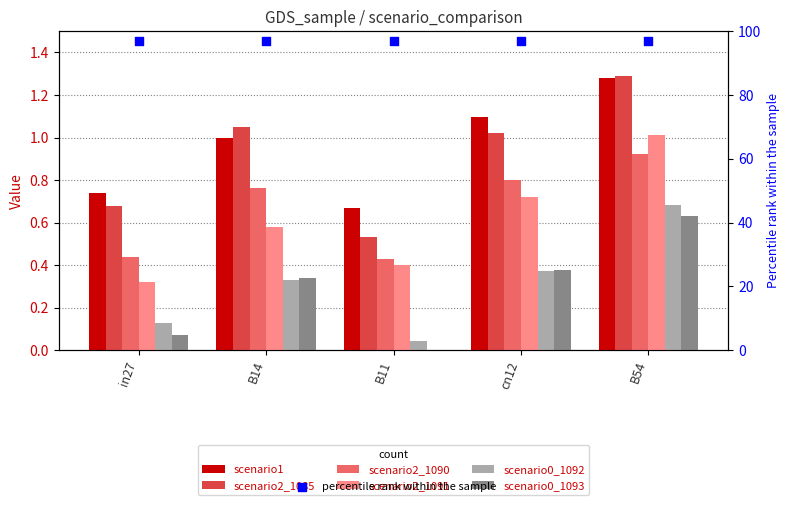

Which series has the largest total across all categories?

scenario1